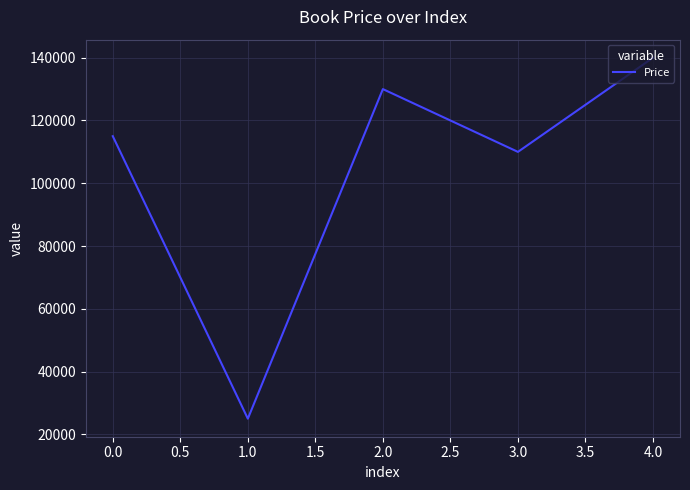

The chart shows a value of 33268 at 0.0. True or false?

False